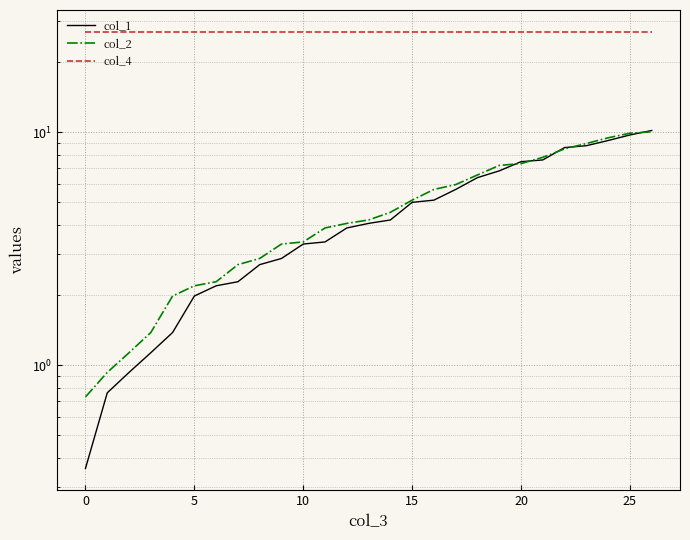

At which label is col_1 closest to 5?

15